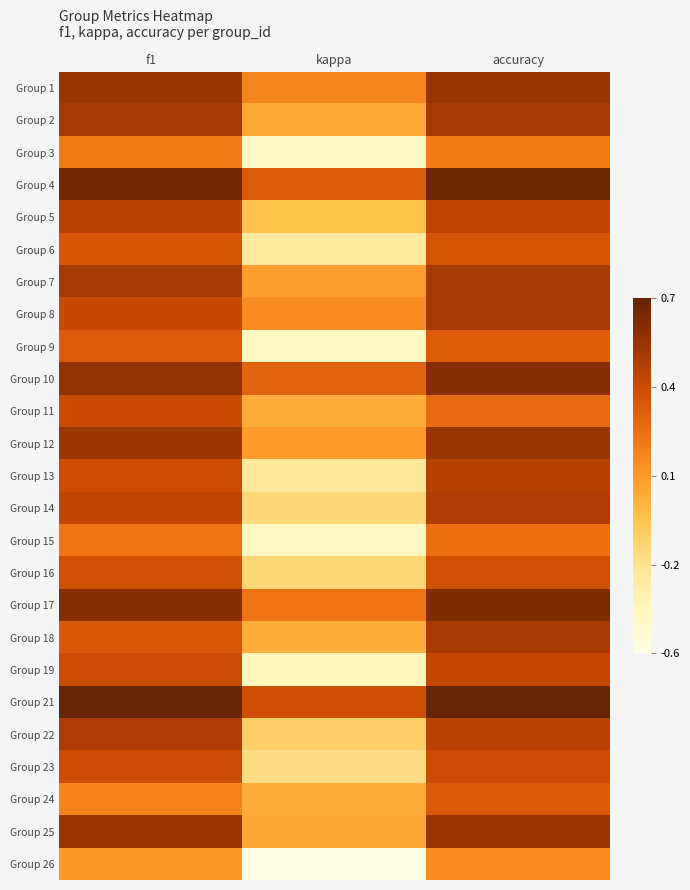

At which category is the sum across all series the highest?

accuracy